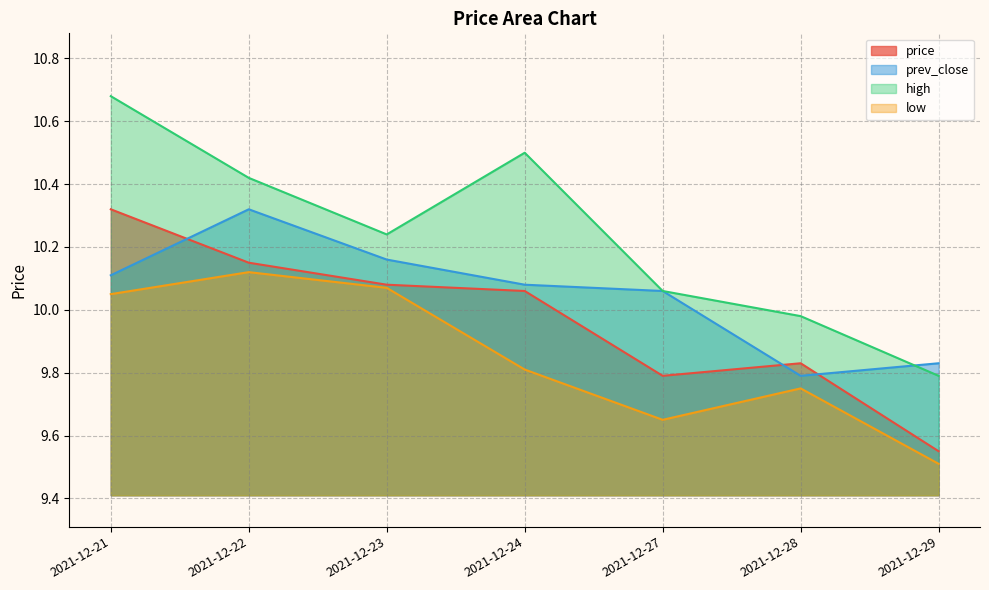

Which series ends up on top after the final intersection of price and prev_close?

prev_close